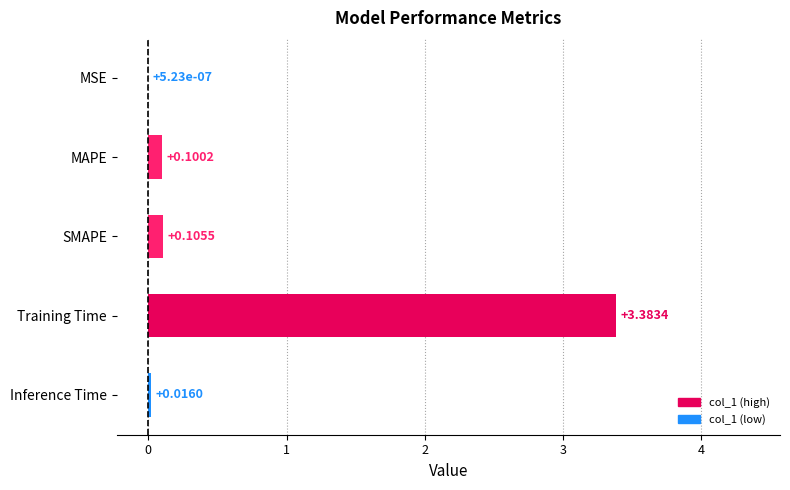

Where is the data nearest to the value 1?

SMAPE